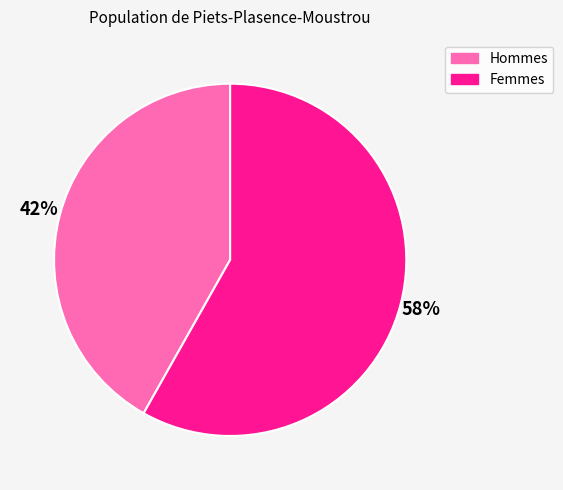

True or false: Hommes accounts for 42% of the total.

True